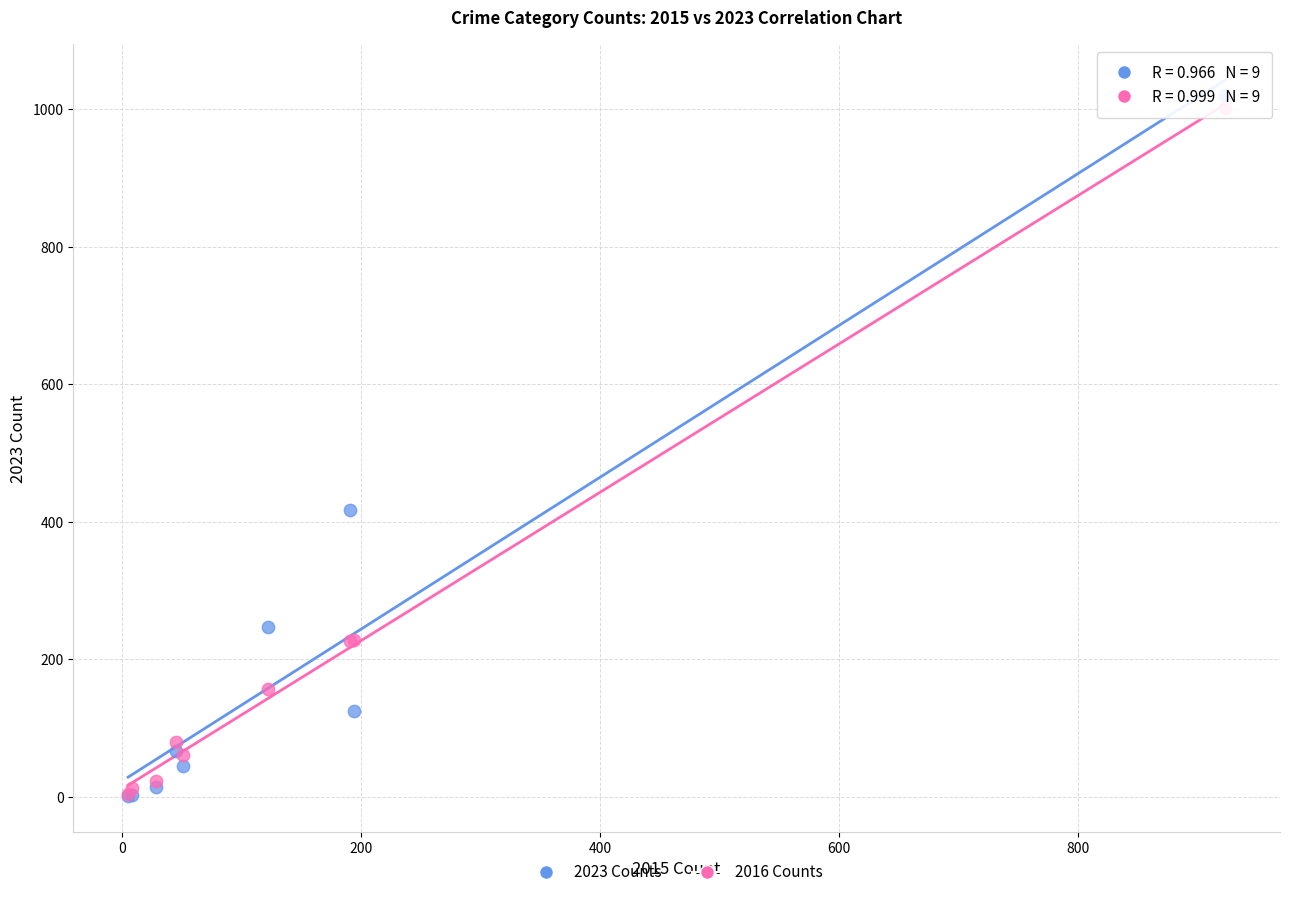

Which series has the largest Y range (max minus min)?

2023 Counts